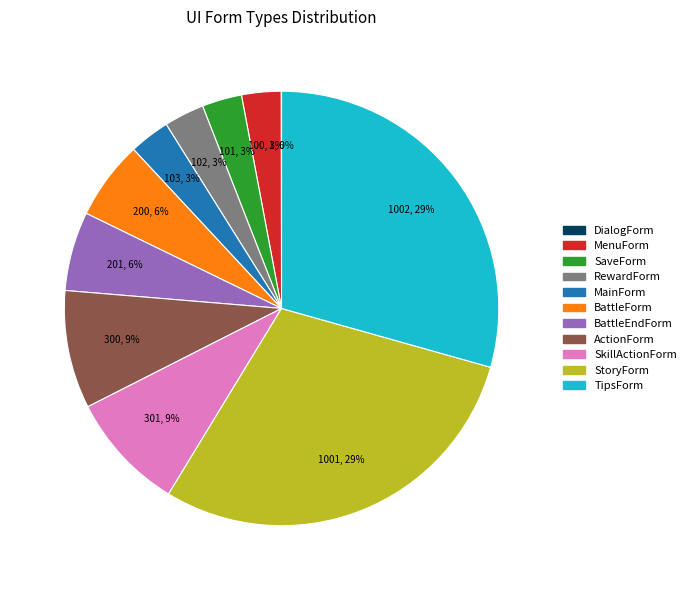

True or false: TipsForm accounts for 29% of the total.

True